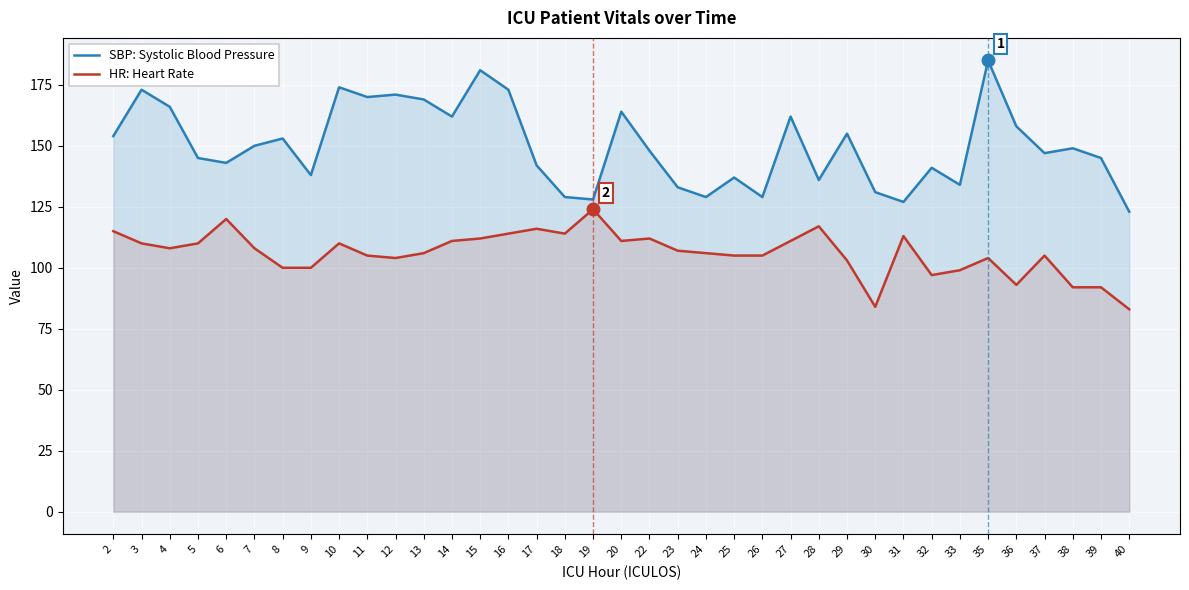

What is the value of the SBP: Systolic Blood Pressure point at the 31st from the left?

134